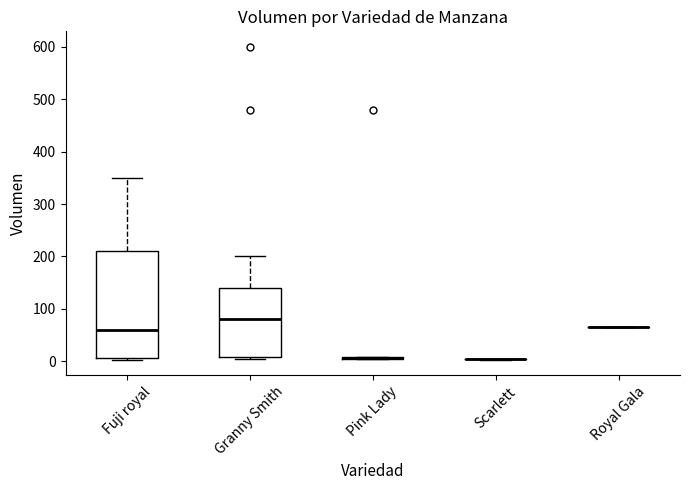

Which box is the tallest, from its lower edge to its upper edge?

Fuji royal